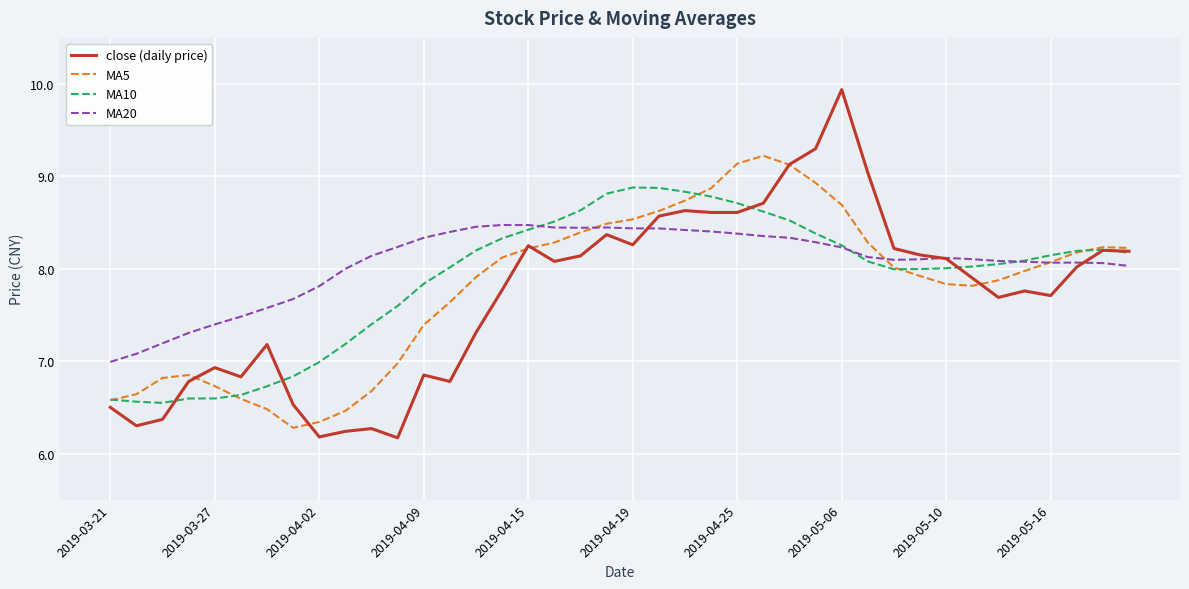

What is the smallest value displayed?

6.2